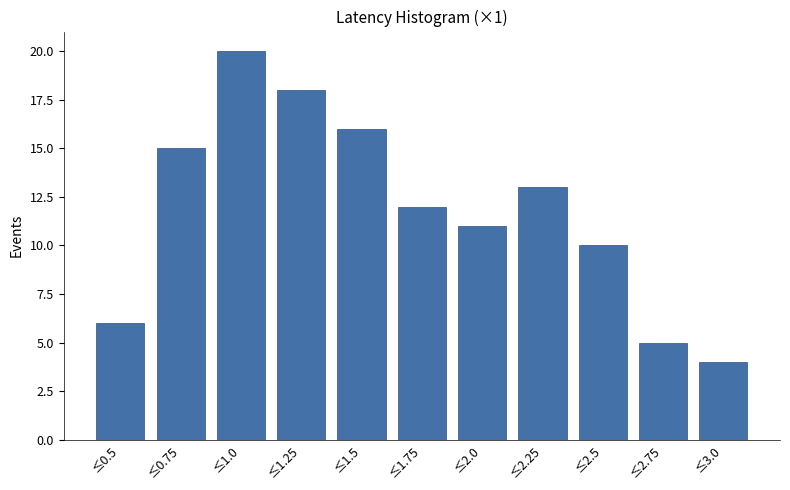

Reading left to right, list all the values displayed in this chart.

≤0.5=6	≤0.75=15	≤1.0=20	≤1.25=18	≤1.5=16	≤1.75=12	≤2.0=11	≤2.25=13	≤2.5=10	≤2.75=5	≤3.0=4